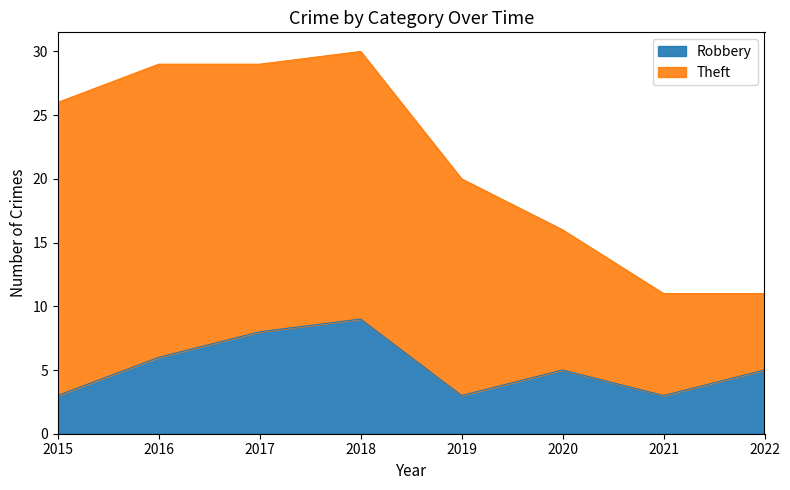

List the labels in order of value, largest first.

2018, 2017, 2016, 2020, 2022, 2015, 2019, 2021